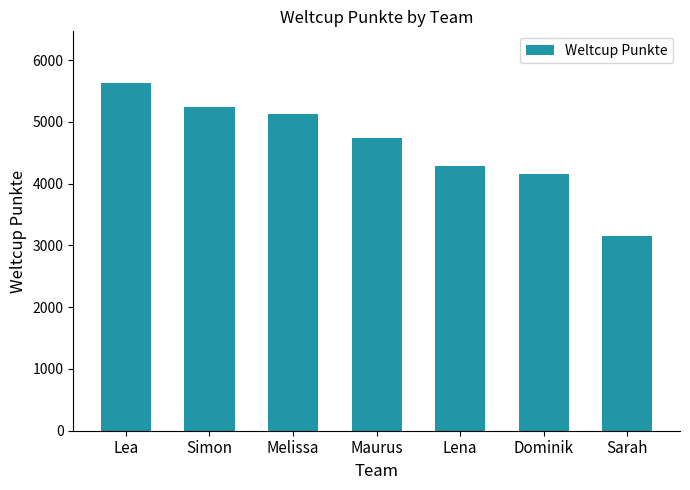

Which has a higher value, Maurus or Melissa?

Melissa